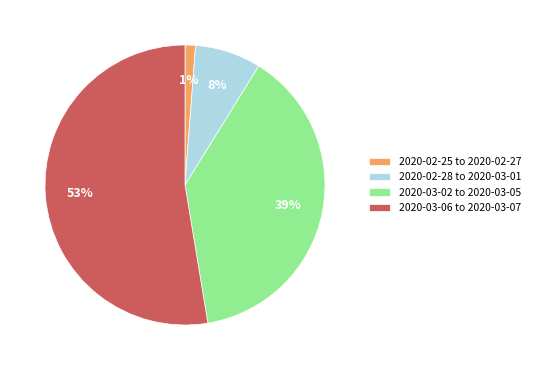

Which has a higher value, 2020-02-25 to 2020-02-27 or 2020-02-28 to 2020-03-01?

2020-02-28 to 2020-03-01